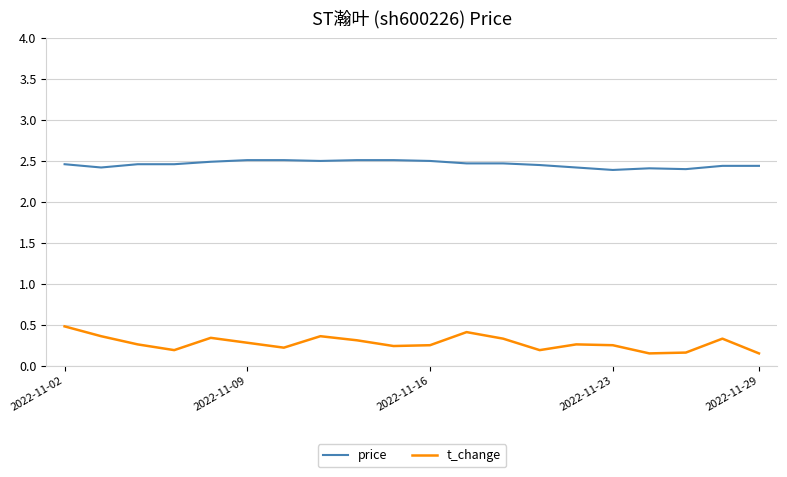

How many t_change values are between 0 and 1?

20